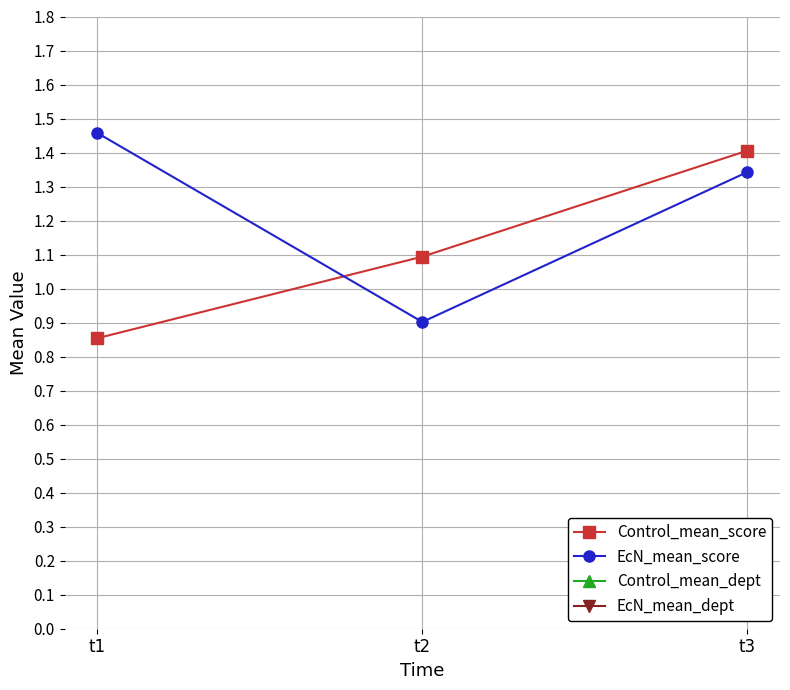

What is the spread (max minus min) of values at t3?

1.2